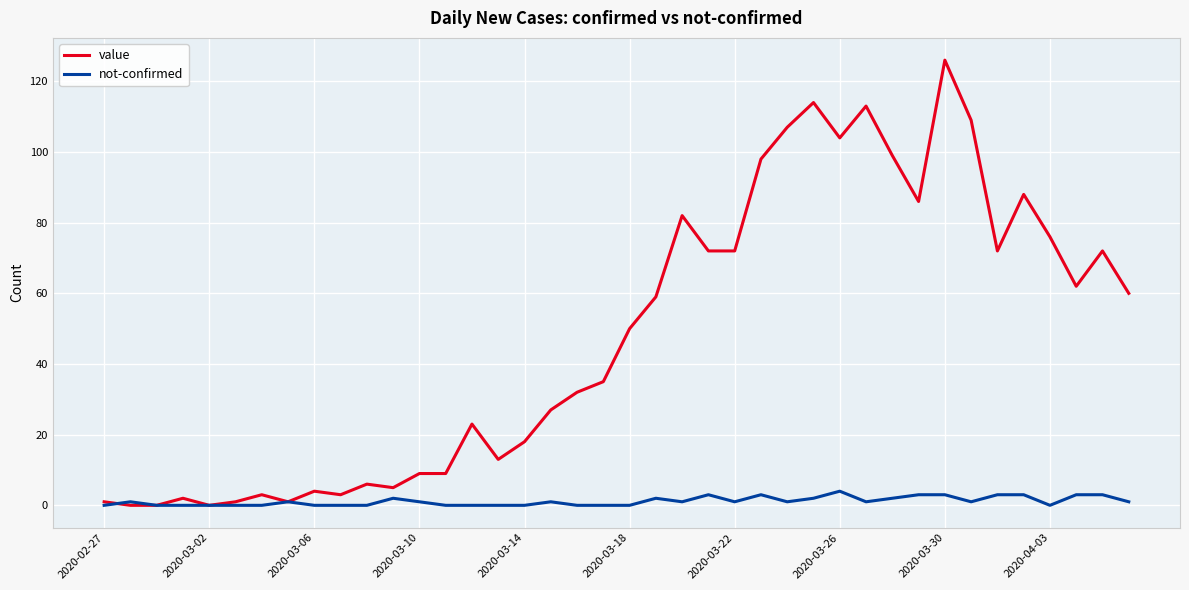

Reading left to right, transcribe all the data shown in this chart.

value: 1	0	0	2	0	1	3	1	4	3	6	5	9	9	23	13	18	27	32	35	50	59	82	72	72	98	107	114	104	113	99	86	126	109	72	88	76	62	72	60
not-confirmed: 0	1	0	0	0	0	0	1	0	0	0	2	1	0	0	0	0	1	0	0	0	2	1	3	1	3	1	2	4	1	2	3	3	1	3	3	0	3	3	1